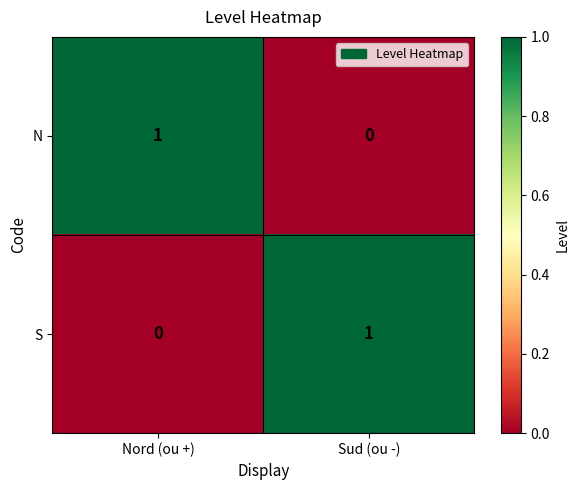

What is the spread (max minus min) of values at Sud (ou -)?

1